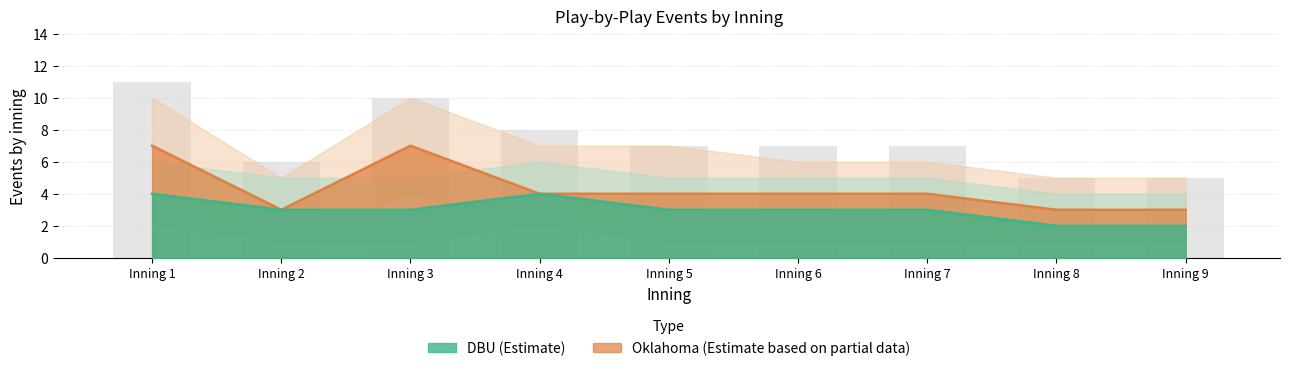

What is the value of the Oklahoma_events bar at the 7th from the left?

4